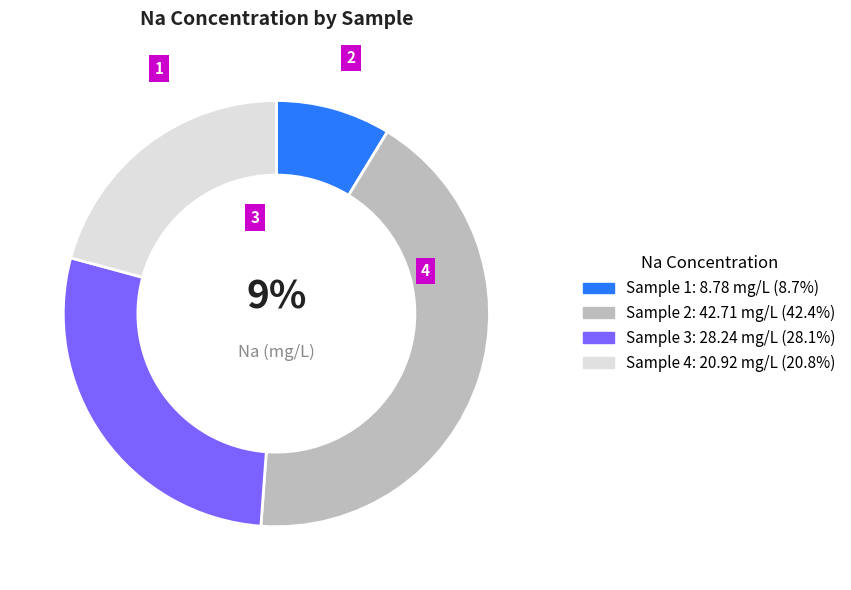

Does any single category account for the majority?

No